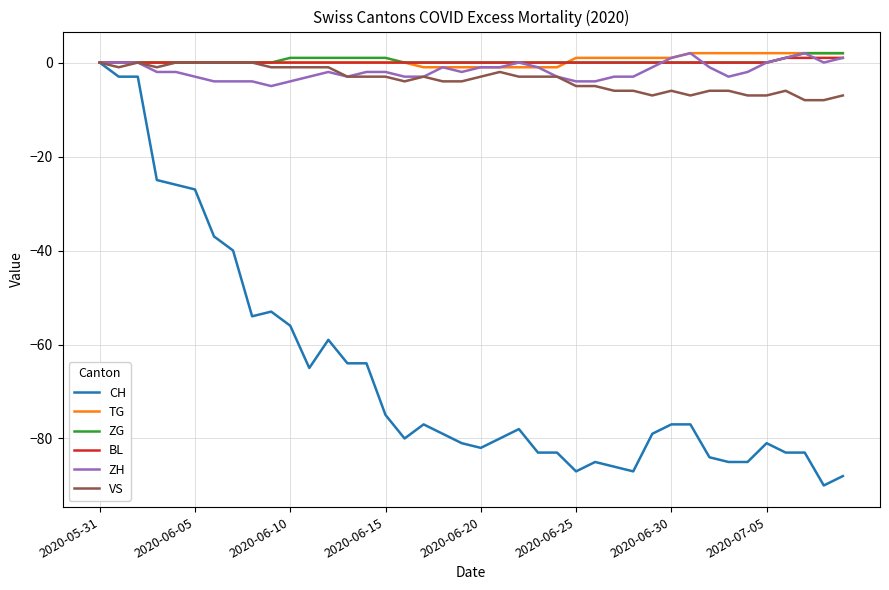

True or false: TG and CH intersect in this chart.

False